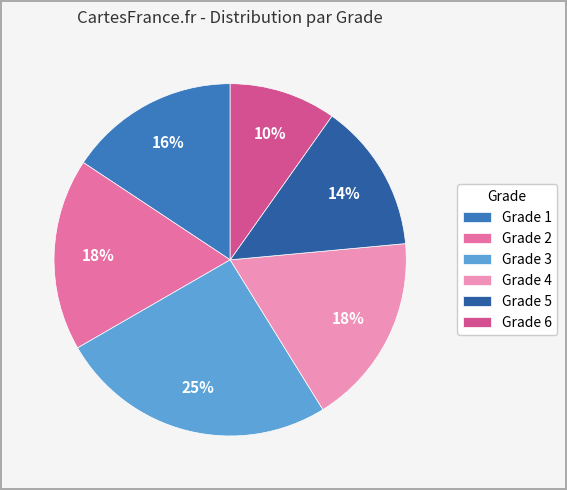

True or false: Grade 2 accounts for 18% of the total.

True